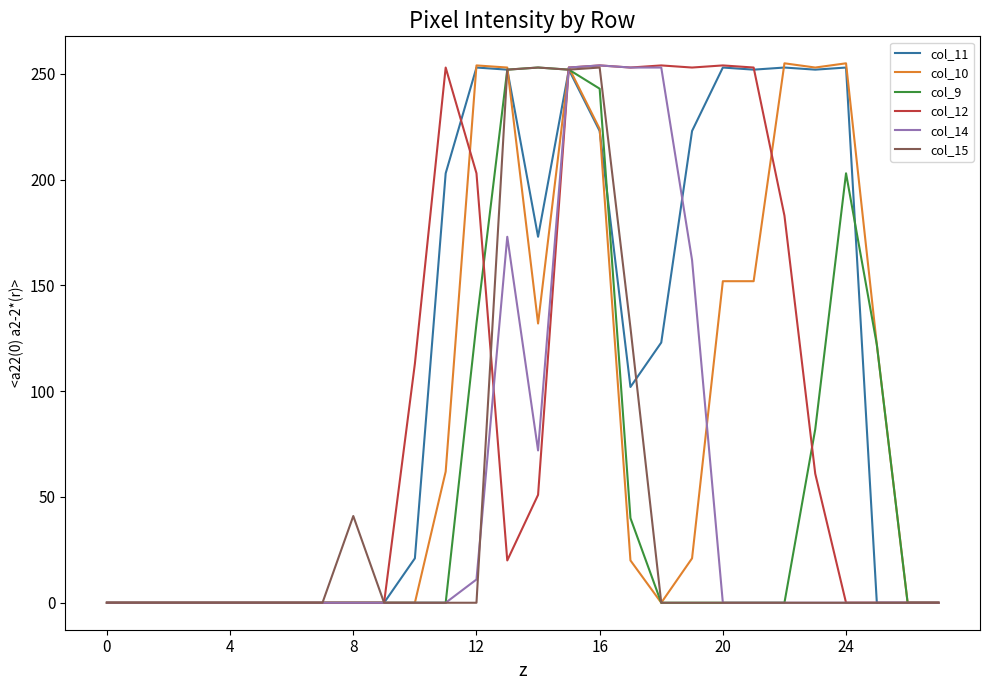

What is the difference between the maximum and minimum values in the col_12 series?

254